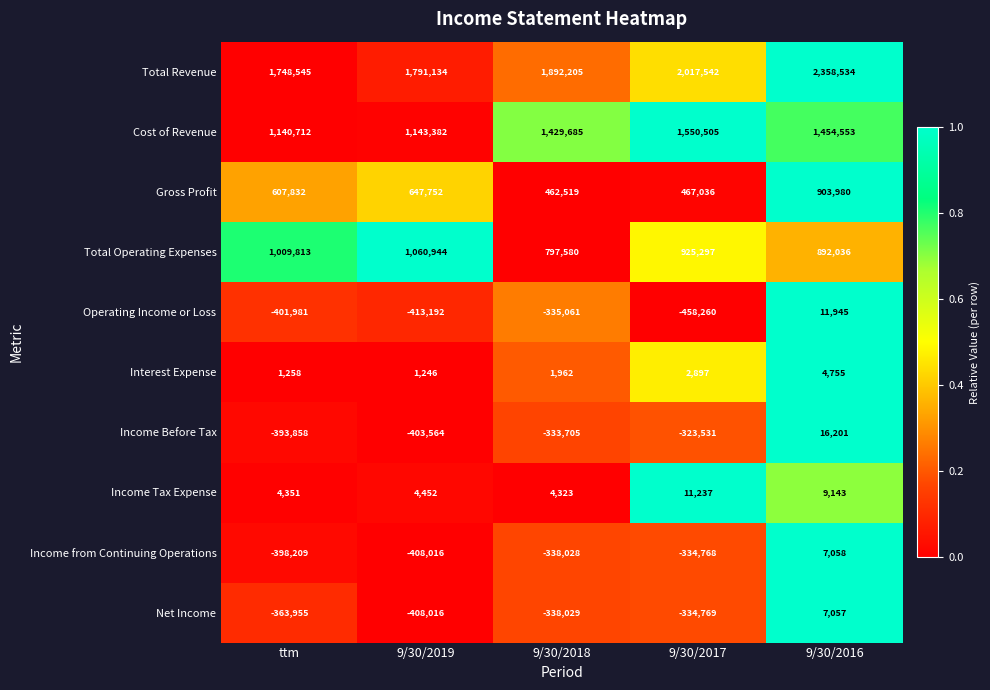

What is the total value across all series at 9/30/2016?

5665262